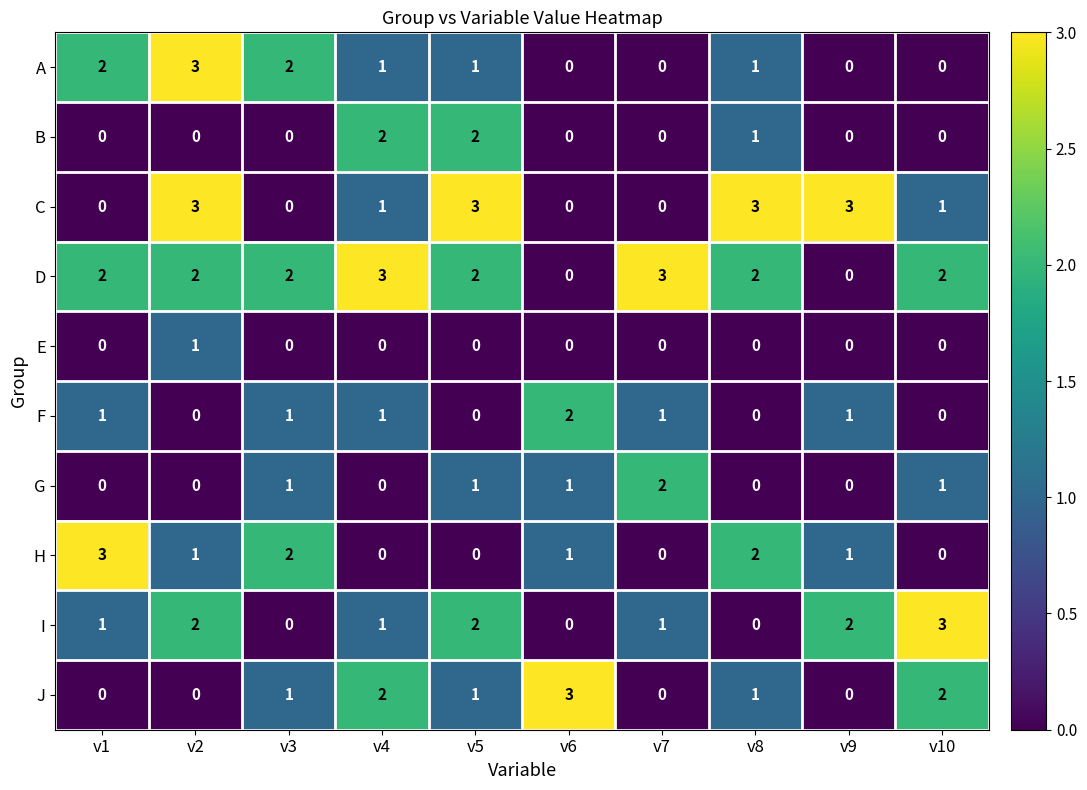

How many data points in E are above 0?

1